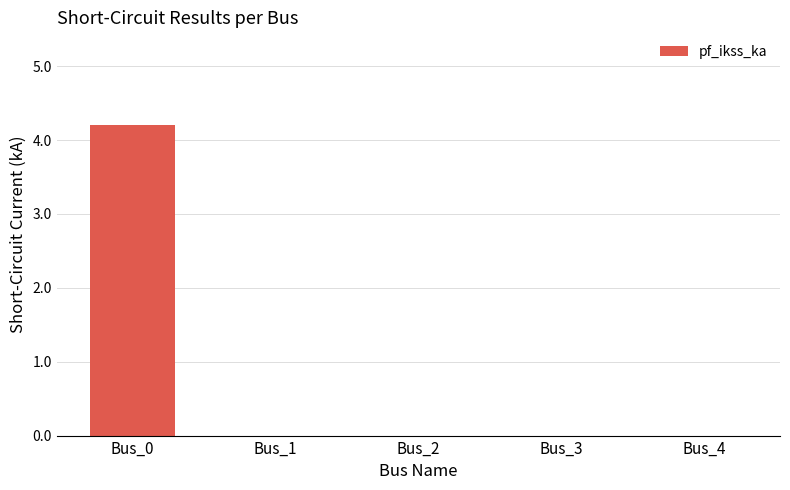

At which category does the chart reach its peak across all series?

Bus_0